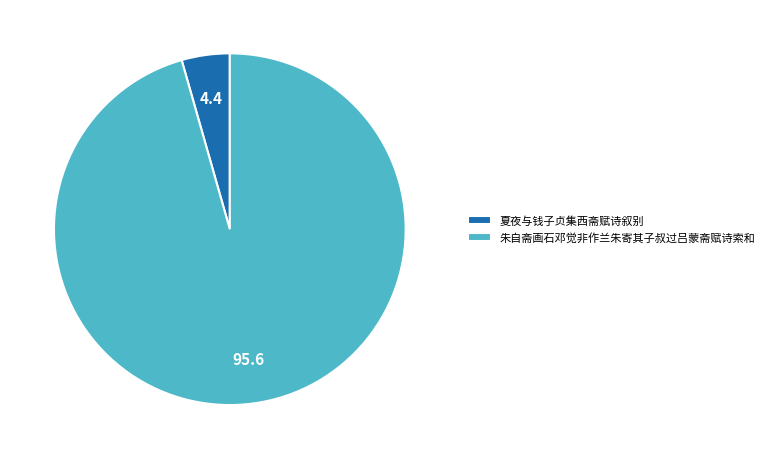

Combined, do 夏夜与钱子贞集西斋赋诗叙别 and 朱自斋画石邓觉非作兰朱寄其子叔过吕蒙斋赋诗索和 account for over 50%?

Yes